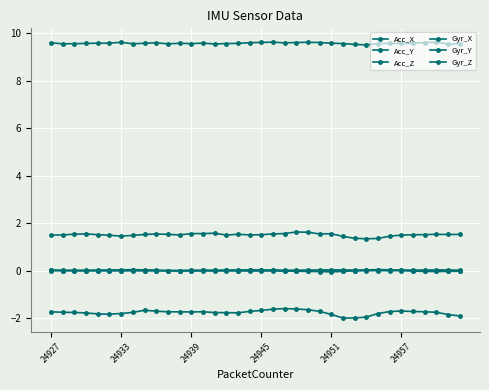

In Gyr_Y, how many points are lower than both neighbors (excluding endpoints)?

8